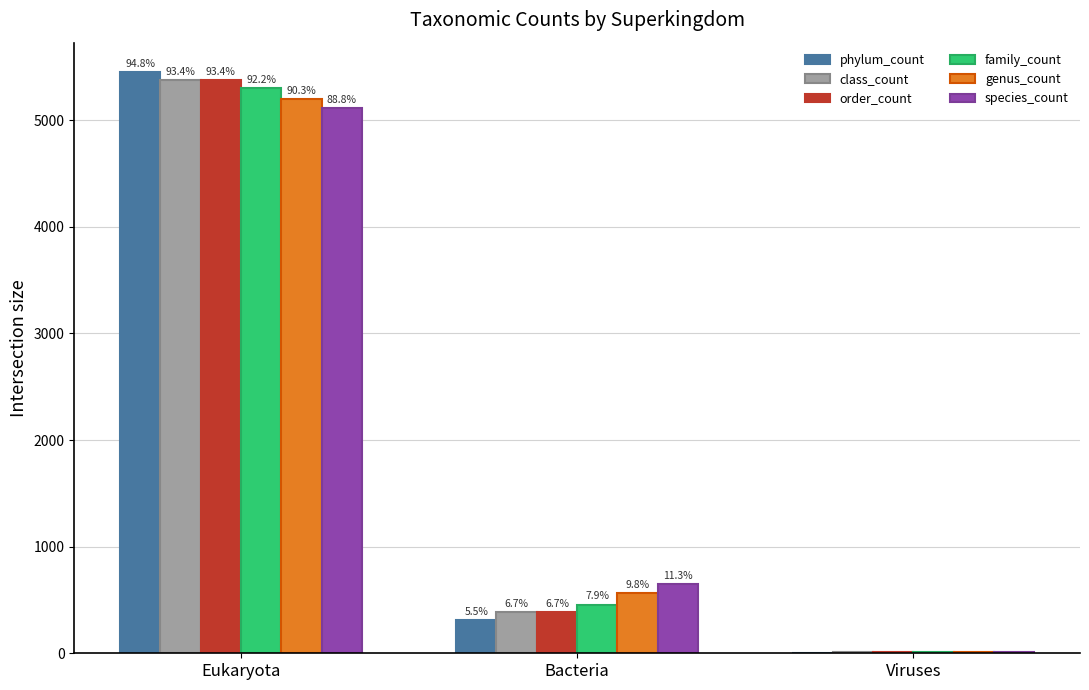

What is the difference between the highest and lowest values at Viruses?

2